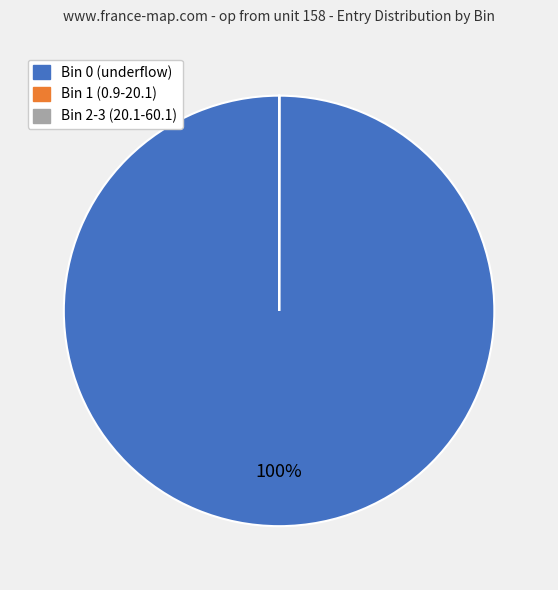

To the nearest percent, what is the difference between the largest and smallest slice percentages?

100%